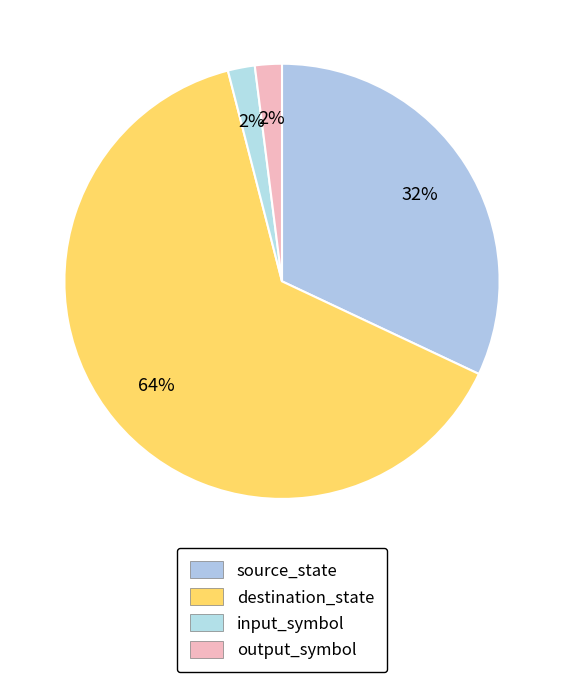

True or false: source_state accounts for 32% of the total.

True